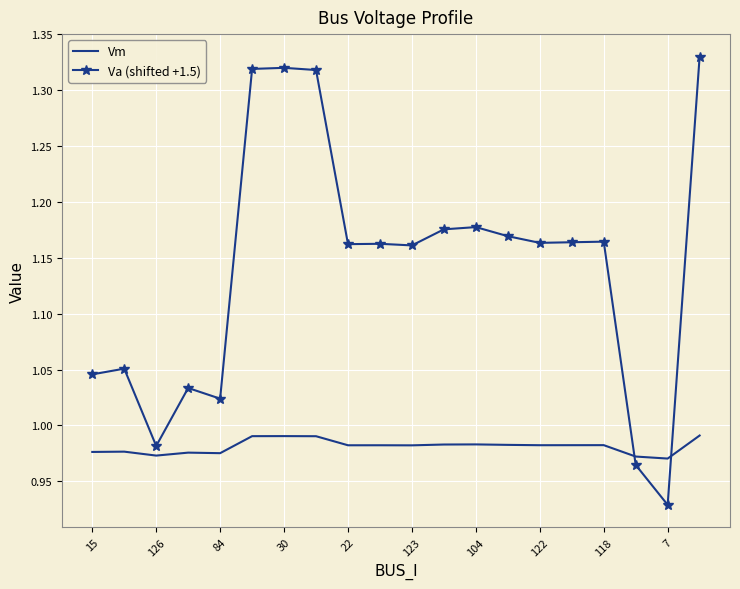

Which series has the widest spread of values?

Va (shifted +1.5)